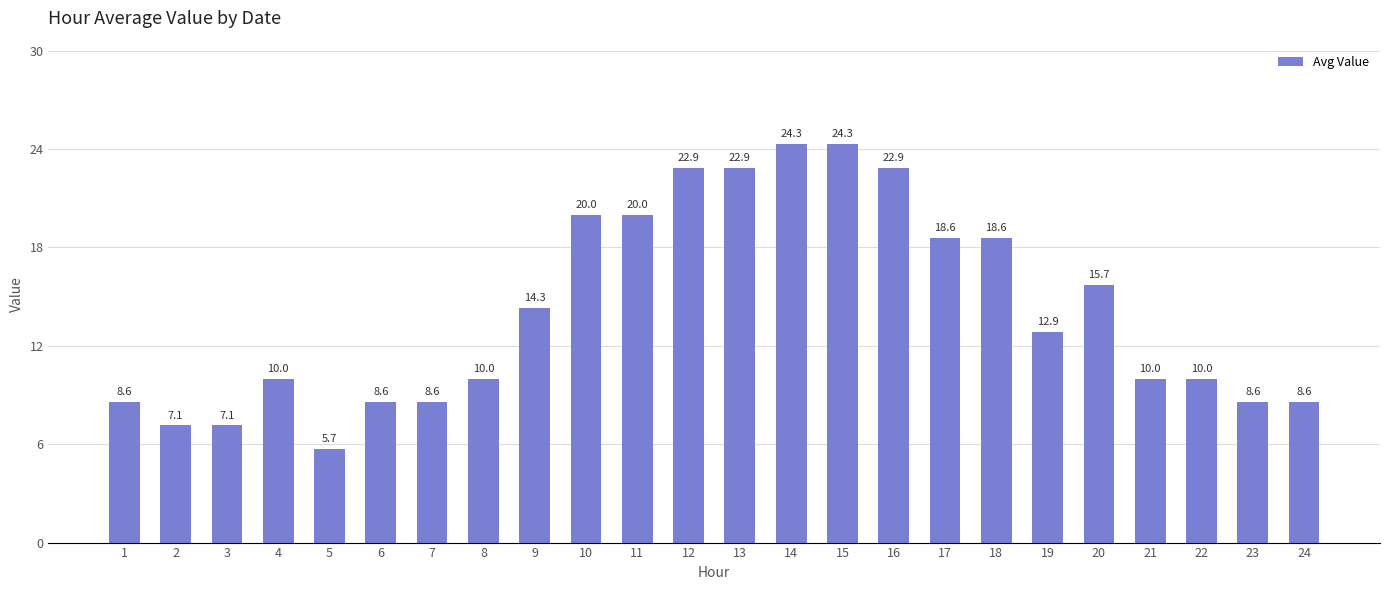

Reading right to left, extract all data points from this chart.

8.6	8.6	10.0	10.0	15.7	12.9	18.6	18.6	22.9	24.3	24.3	22.9	22.9	20.0	20.0	14.3	10.0	8.6	8.6	5.7	10.0	7.1	7.1	8.6